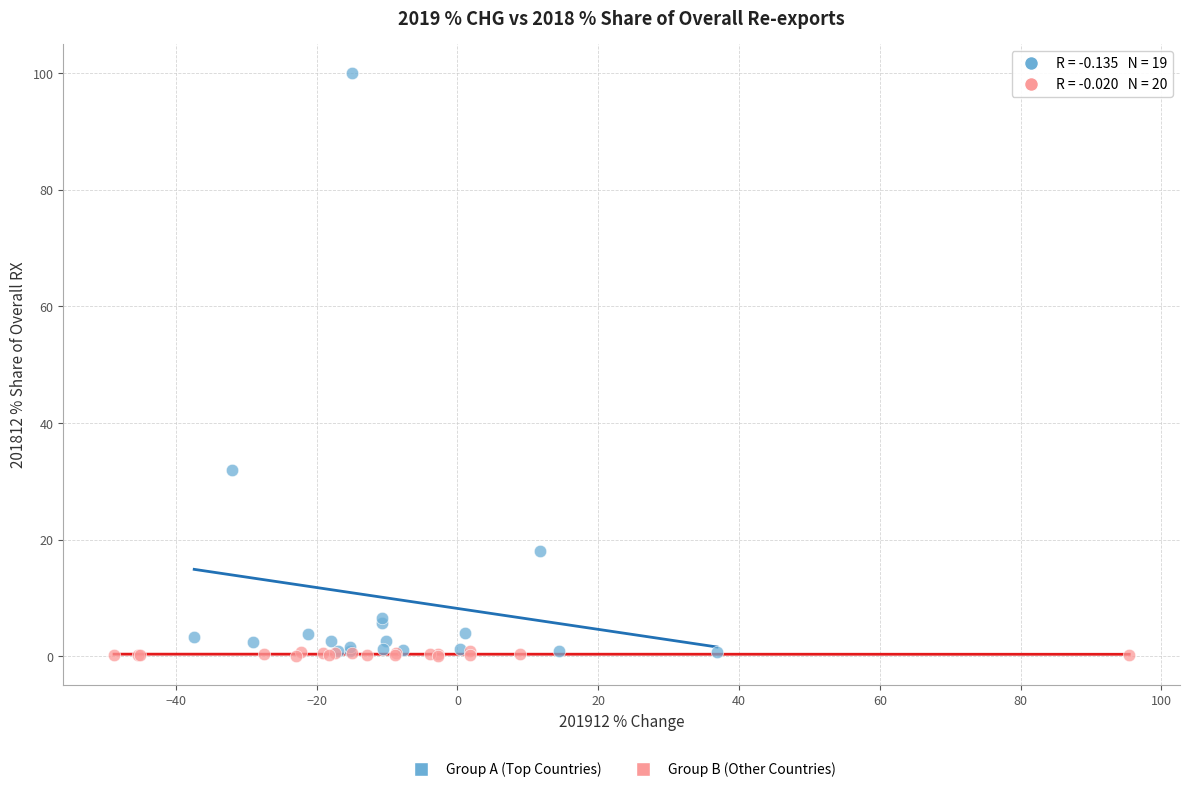

Which series has the largest Y range (max minus min)?

Group A (Top Countries)